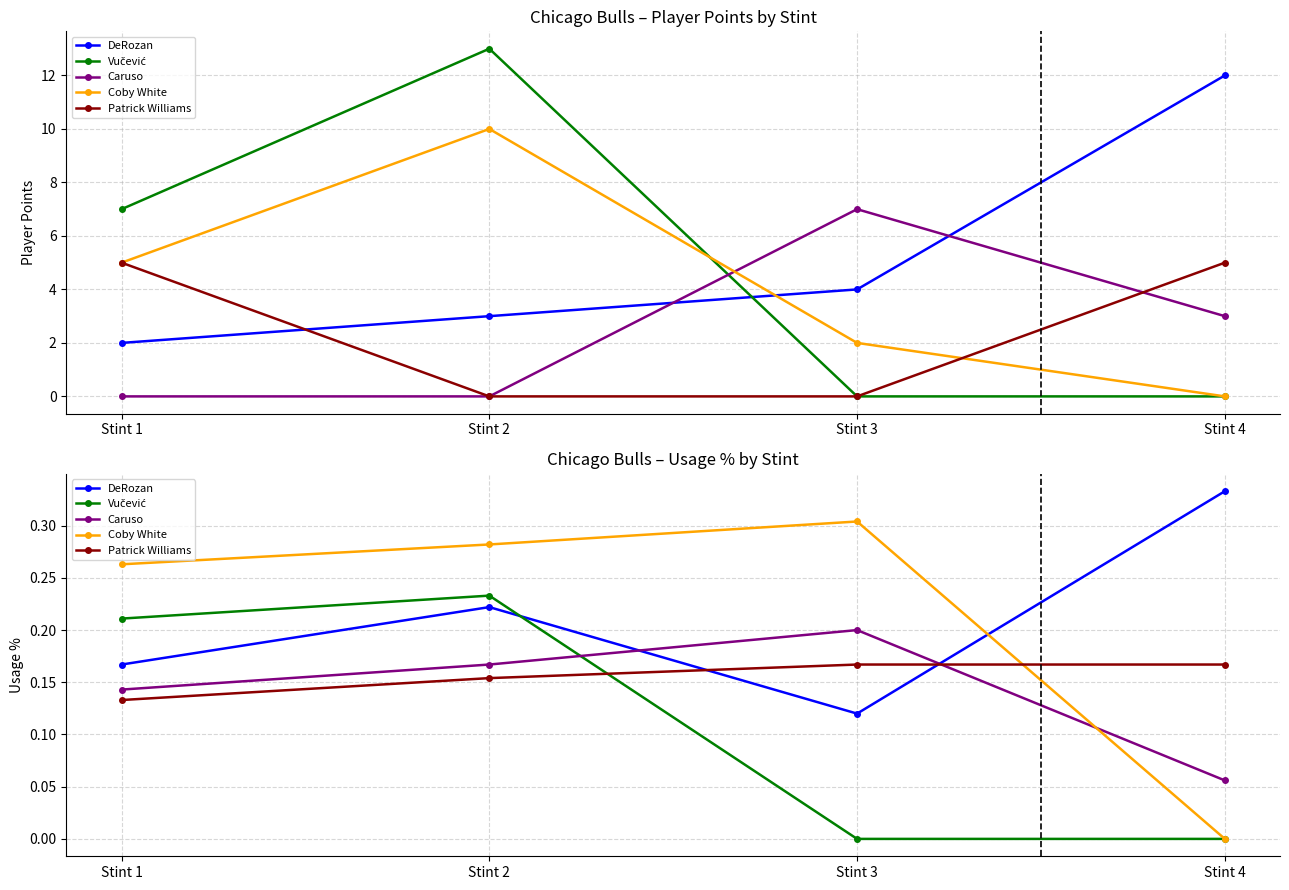

What are all the series names shown in the legend?

DeRozan, Vučević, Caruso, Coby White, Patrick Williams